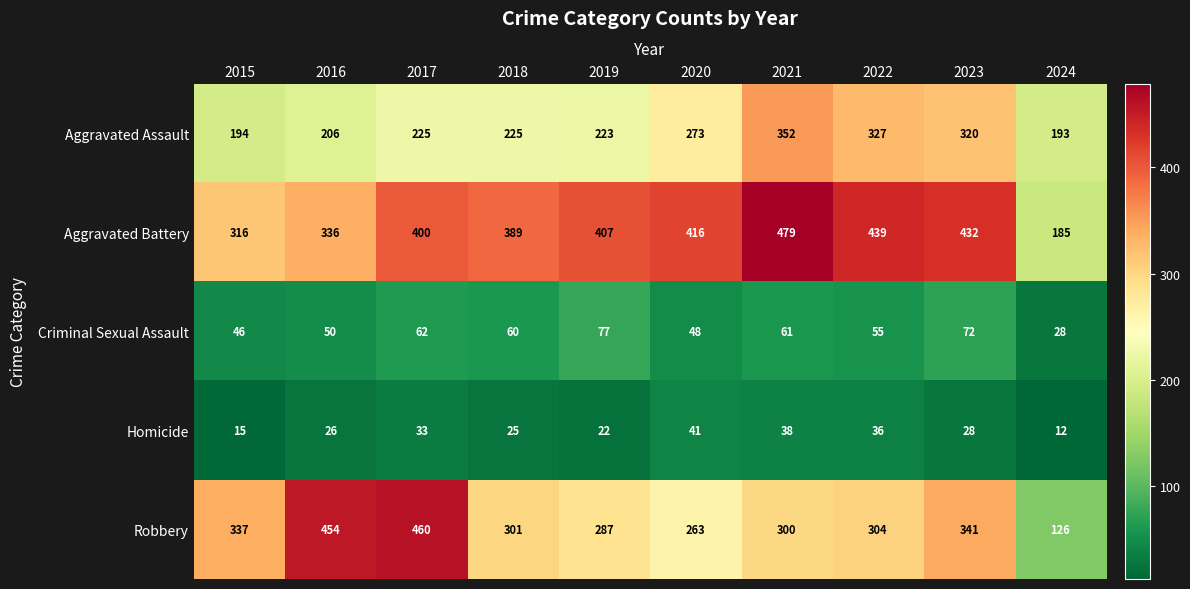

List the labels in order of Criminal Sexual Assault value, largest first.

2019, 2023, 2017, 2021, 2018, 2022, 2016, 2020, 2015, 2024